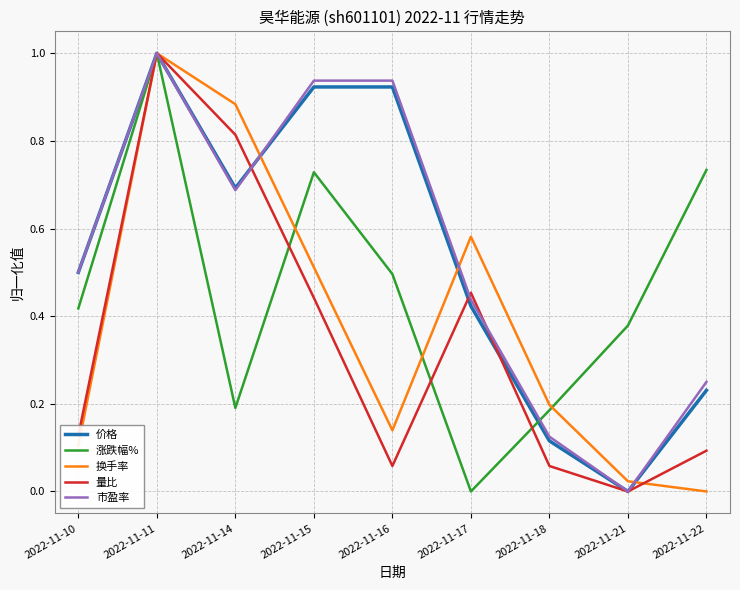

What is the maximum value for 量比?

1.0